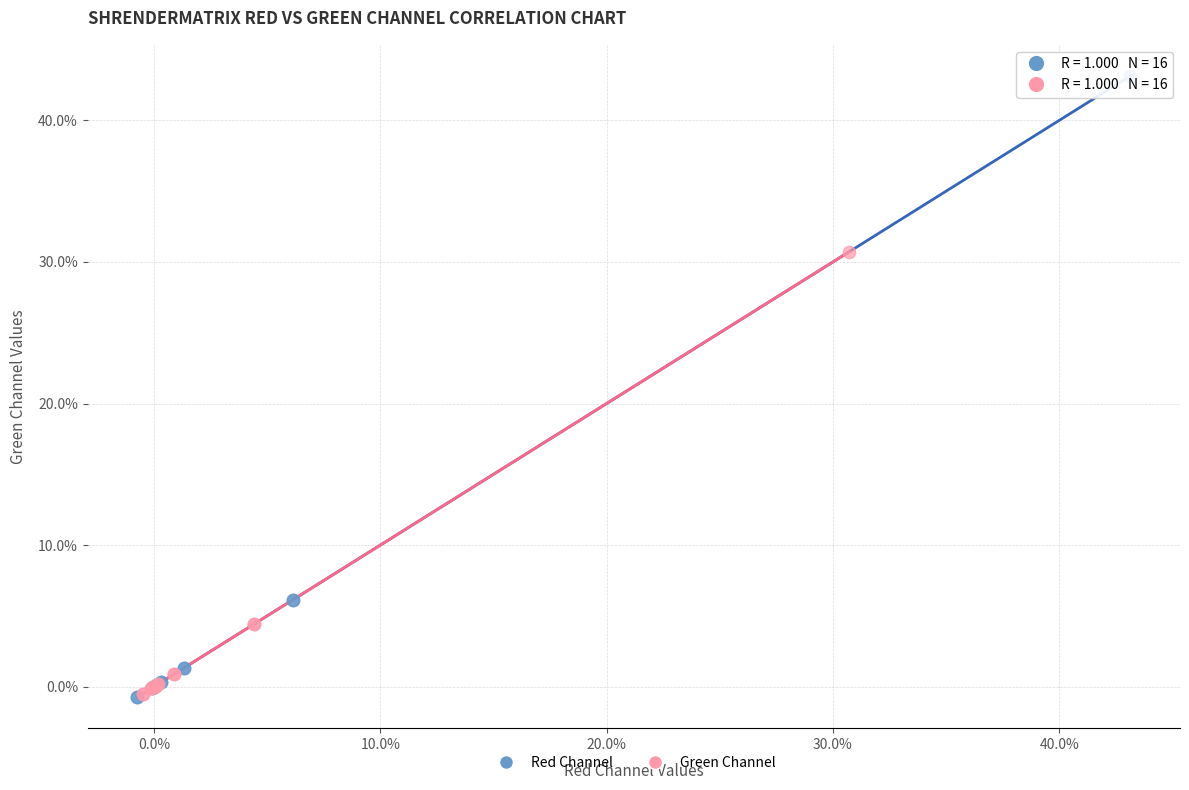

Which series has the largest Y range (max minus min)?

Red Channel